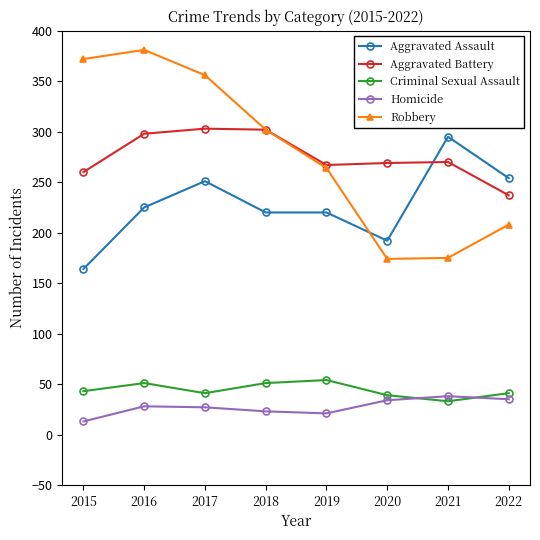

The Homicide series shows 34 at 2020. True or false?

True